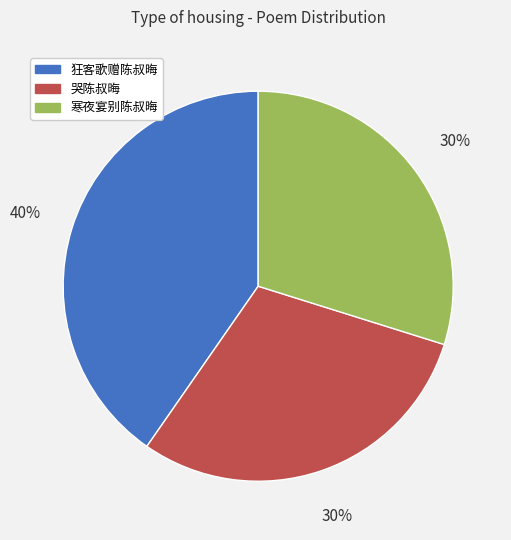

To the nearest percent, what portion does 狂客歌赠陈叔晦 represent?

40%